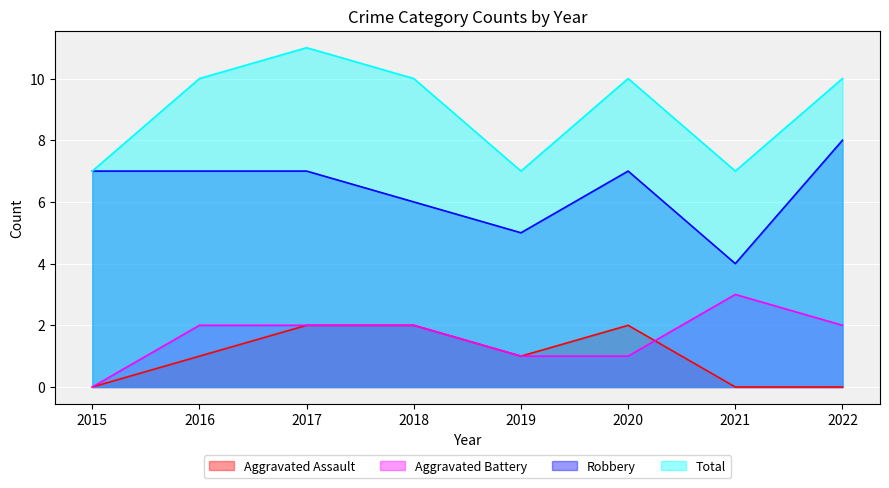

Which series changed the most between 2015 and 2017?

Total